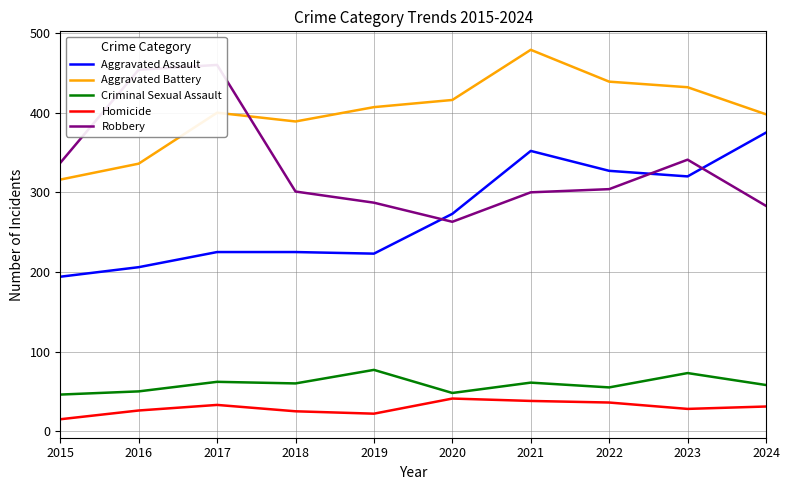

Between 2016 and 2018, which is larger?

2018